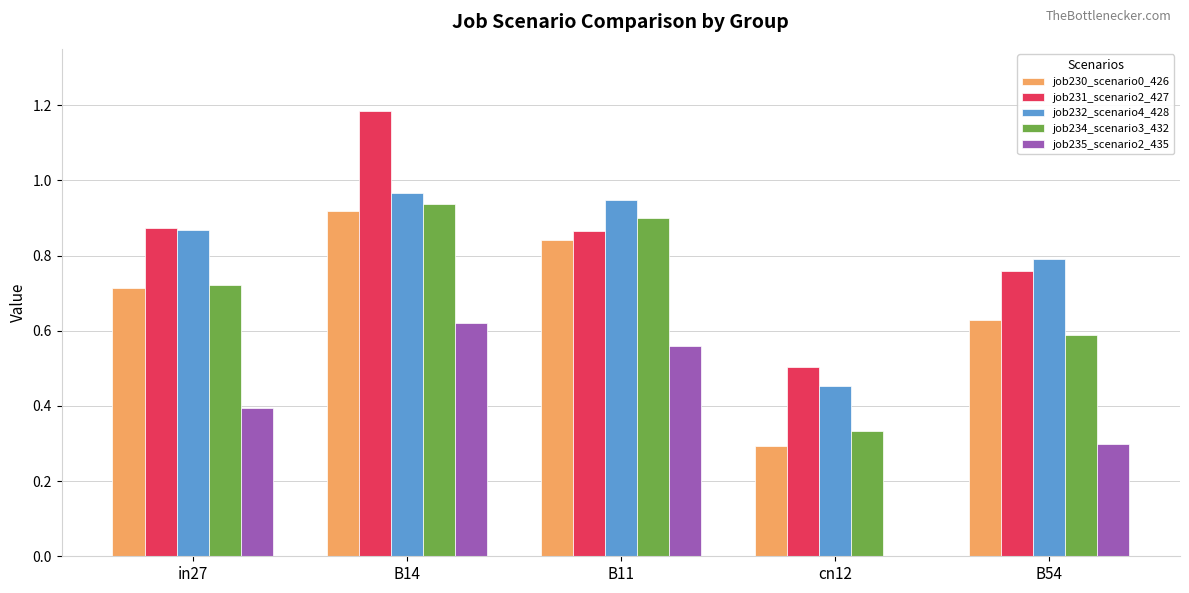

Between B11 and B54, which series saw the biggest shift?

job234_scenario3_432